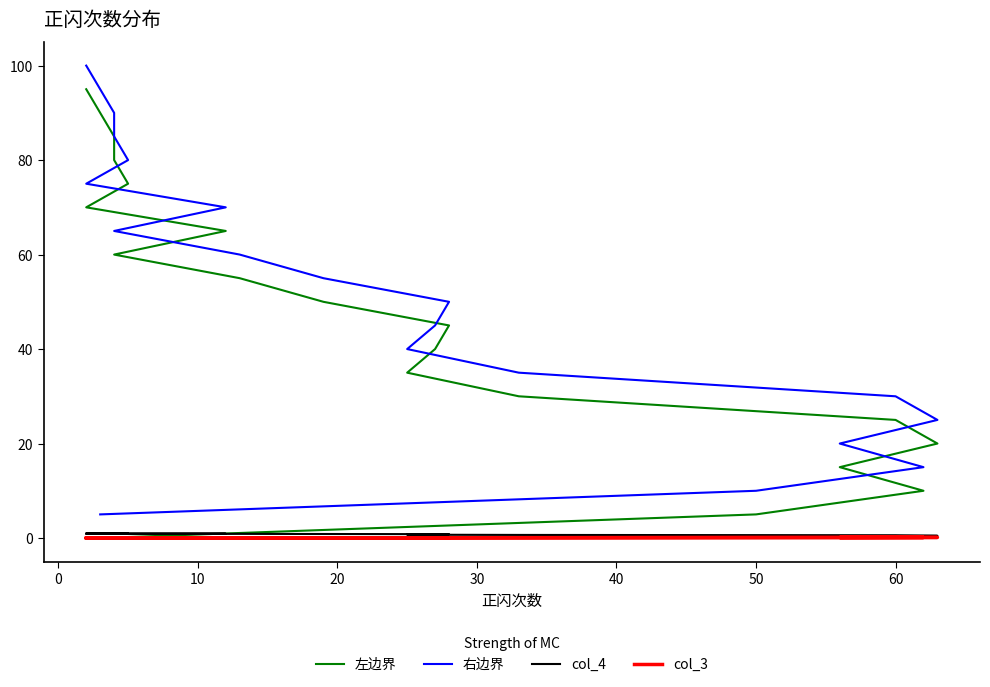

Is it true that 右边界 equals 33.1 at 14?

False